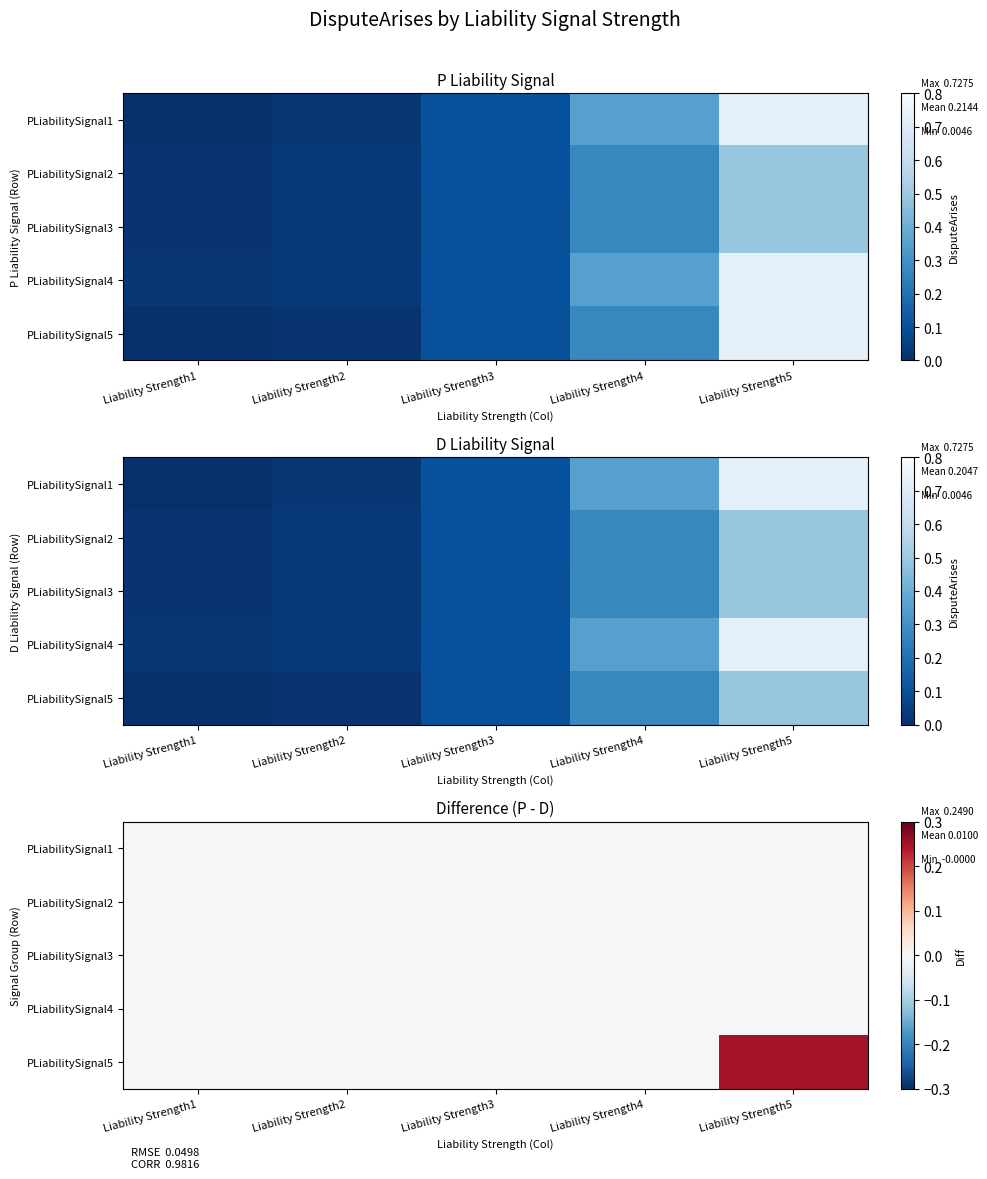

The value of PLiabilitySignal2 at Liability Strength5 is 0.0. True or false?

True